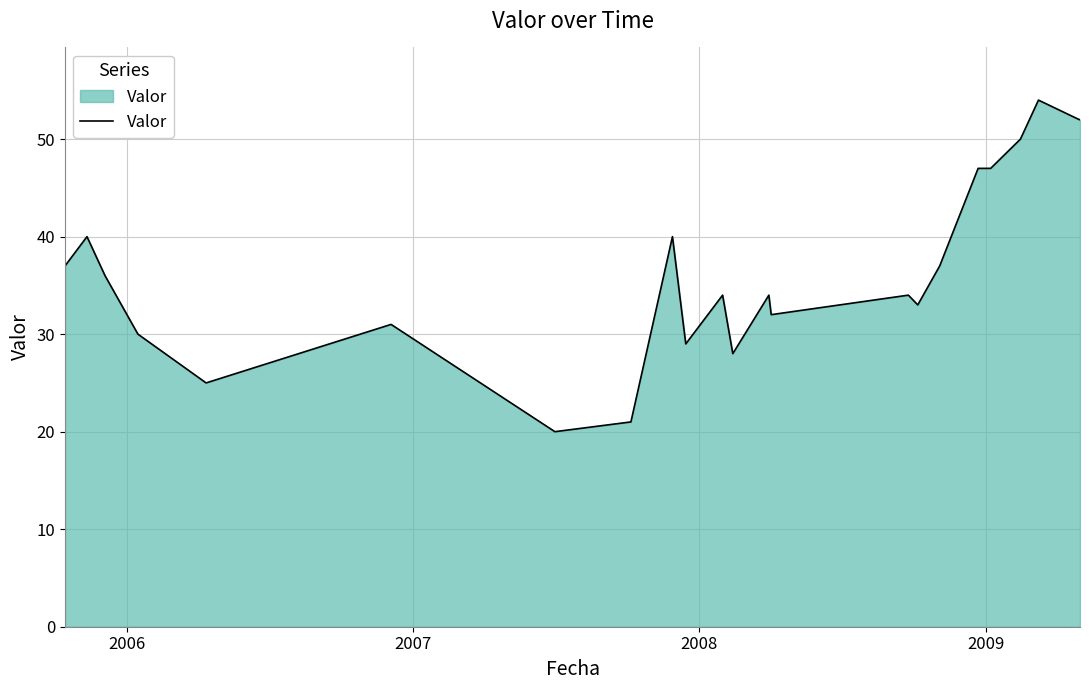

What is the difference between the maximum and minimum values?

34